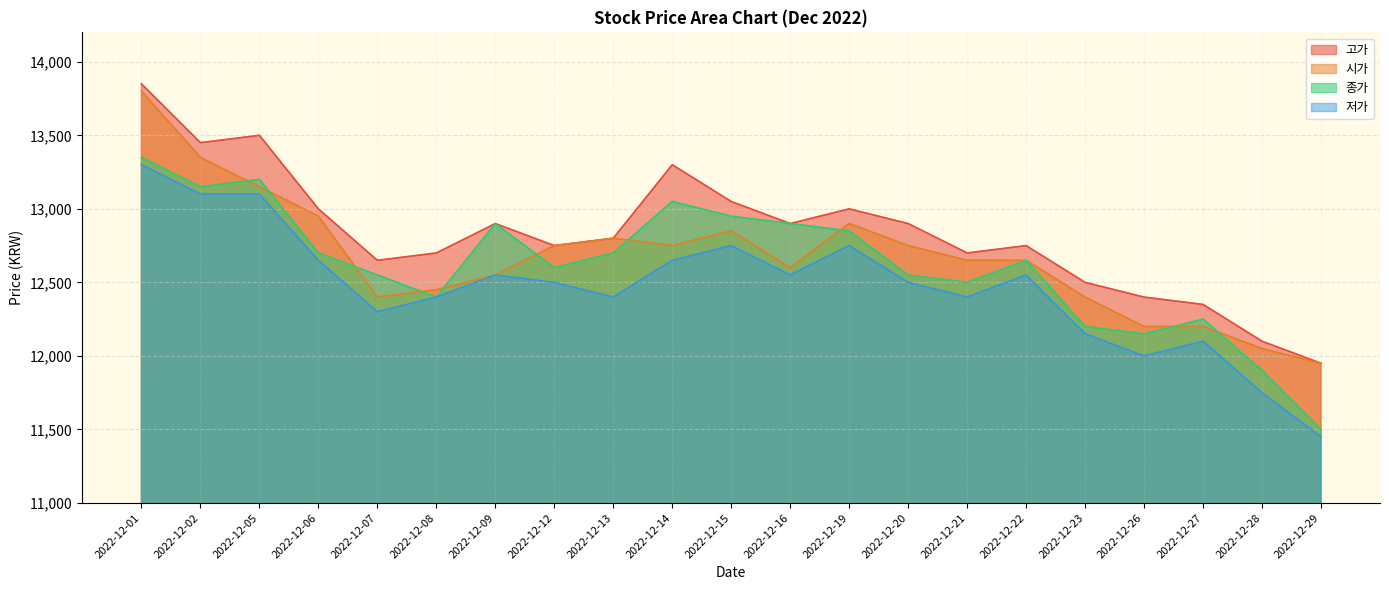

Reading left to right, list all the values displayed in this chart.

고가: 13850	13450	13500	13000	12650	12700	12900	12750	12800	13300	13050	12900	13000	12900	12700	12750	12500	12400	12350	12100	11950
시가: 13800	13350	13150	12950	12400	12450	12550	12750	12800	12750	12850	12600	12900	12750	12650	12650	12400	12200	12200	12050	11950
종가: 13350	13150	13200	12700	12550	12400	12900	12600	12700	13050	12950	12900	12850	12550	12500	12650	12200	12150	12250	11900	11500
저가: 13300	13100	13100	12650	12300	12400	12550	12500	12400	12650	12750	12550	12750	12500	12400	12550	12150	12000	12100	11750	11450